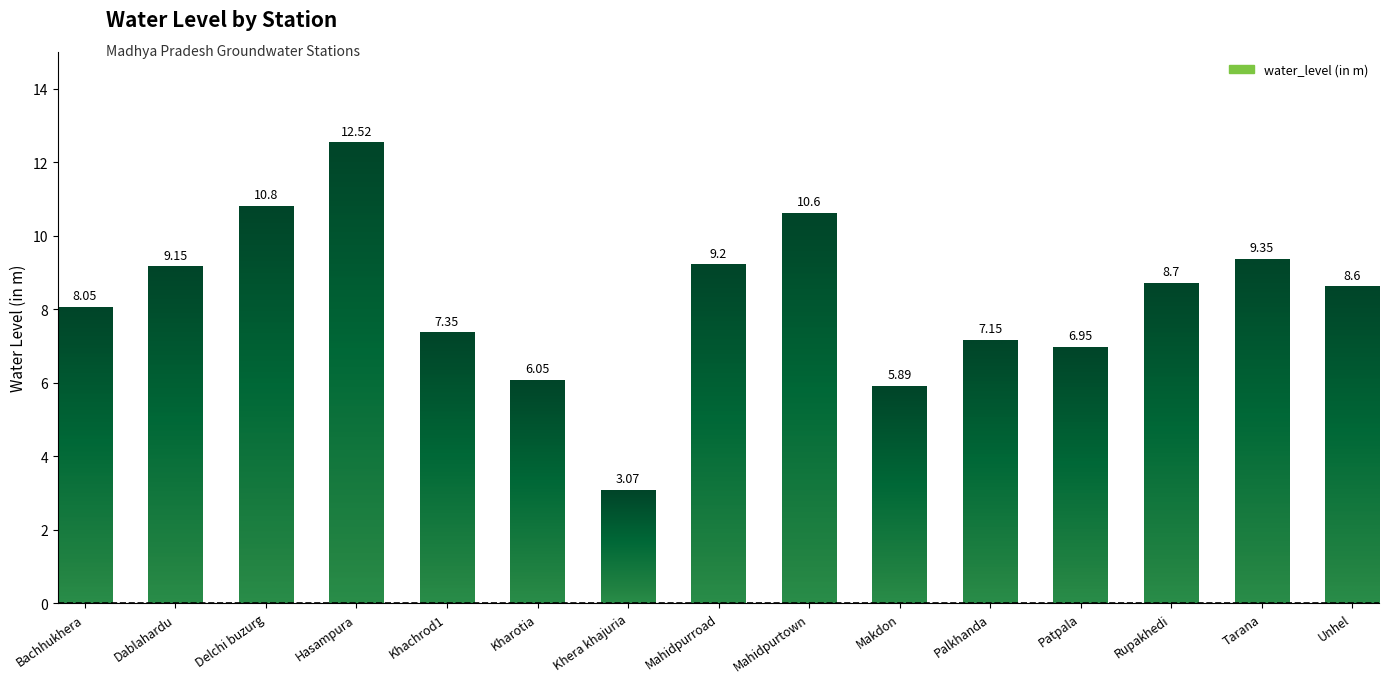

Are the bars grouped side by side (vs. stacked)?

No